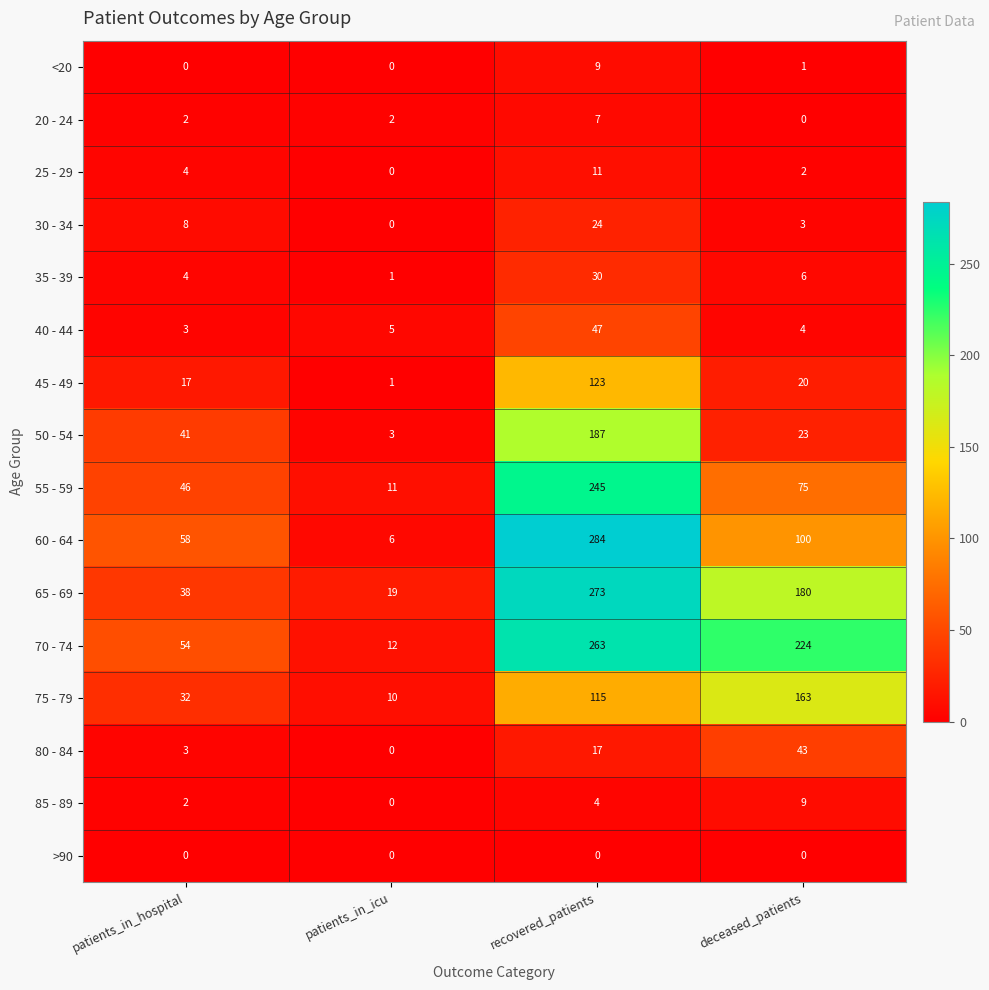

What is the difference between the highest and lowest values at patients_in_icu?

19